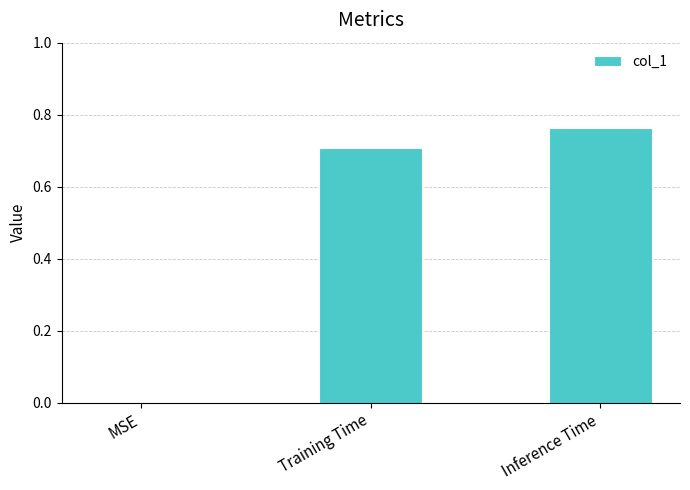

Which has a higher value, Inference Time or MSE?

Inference Time